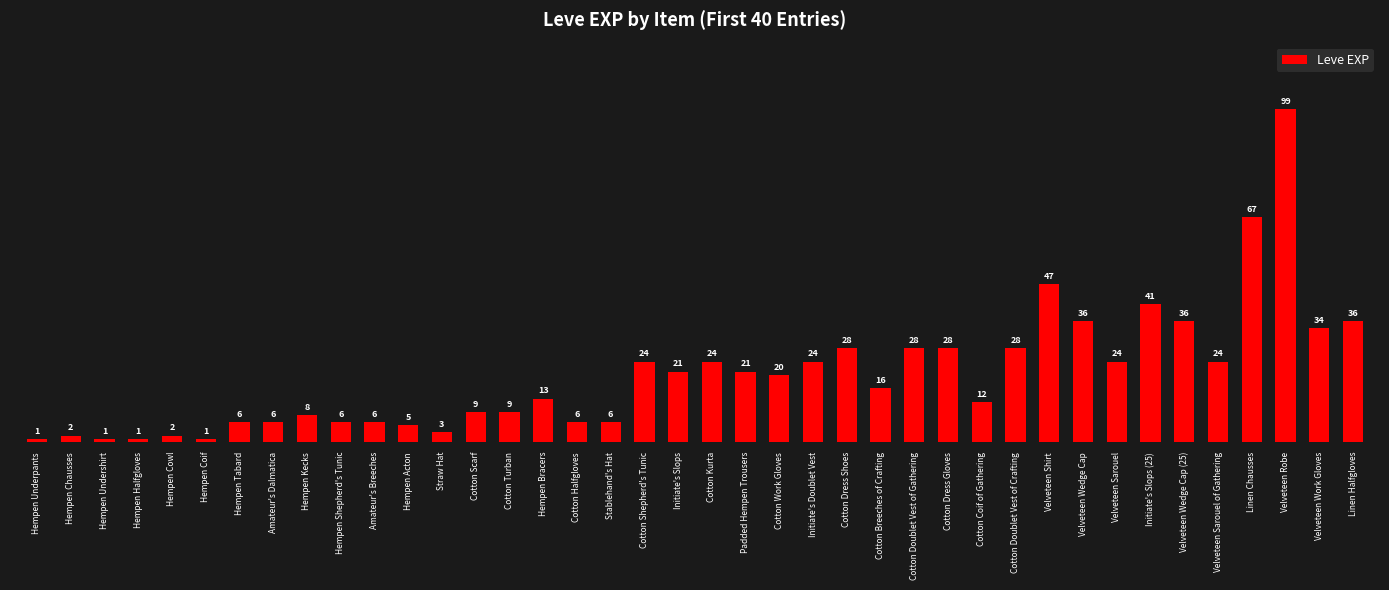

What is the greatest value displayed?

99